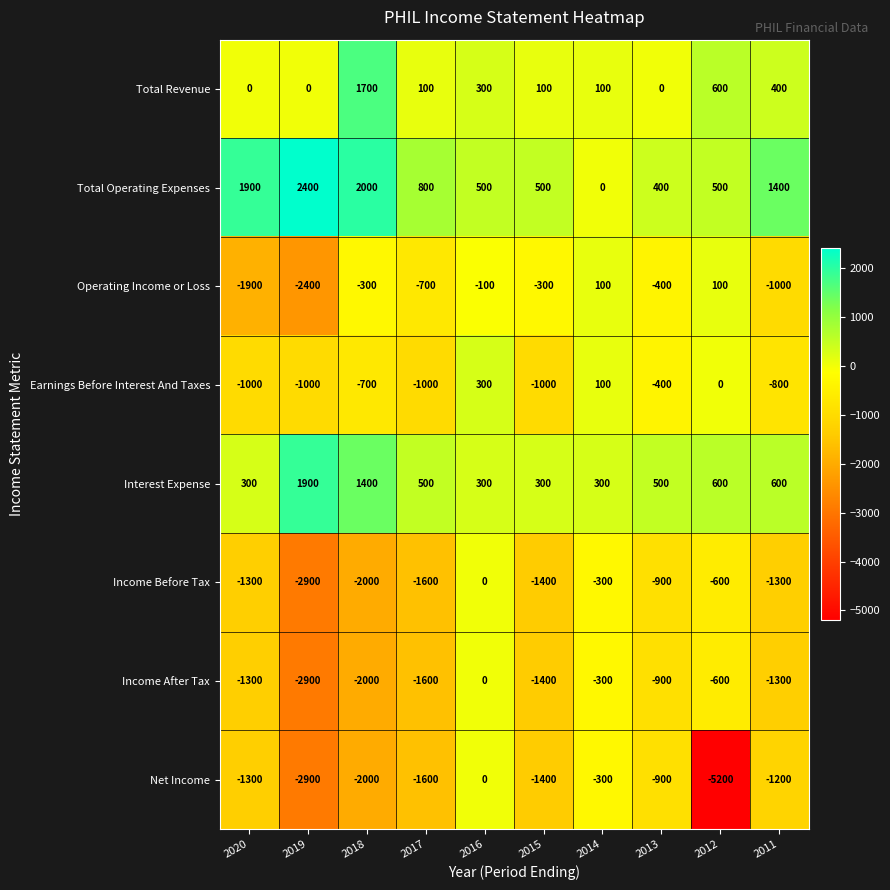

Is it true that Net Income equals -837 at 2020?

False